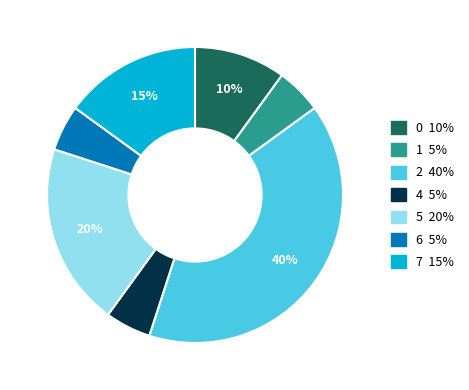

Is it true that 5 is 35% of the pie?

False